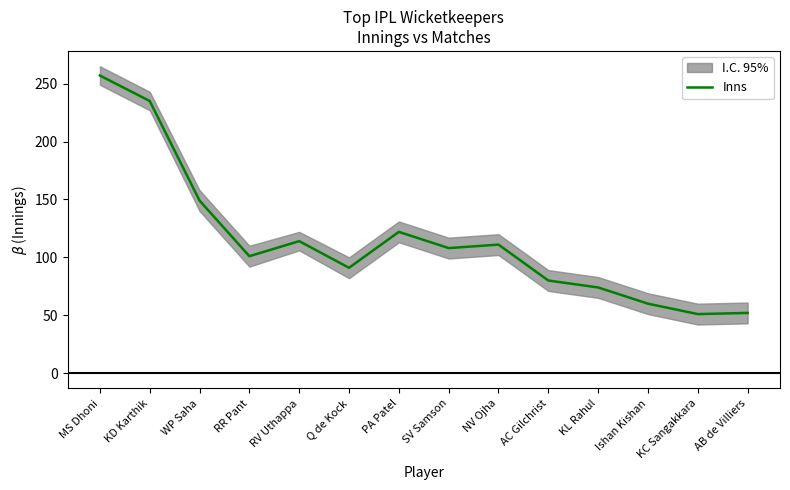

Approximately how many times larger is the value at WP Saha compared to AC Gilchrist?

1.9